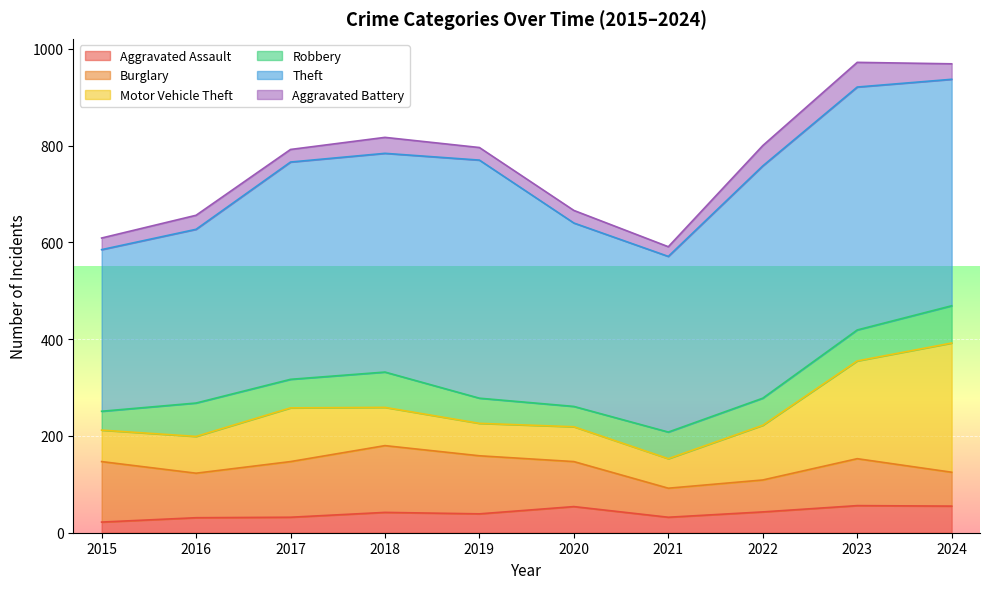

True or false: Motor Vehicle Theft and Robbery cross at least once.

False